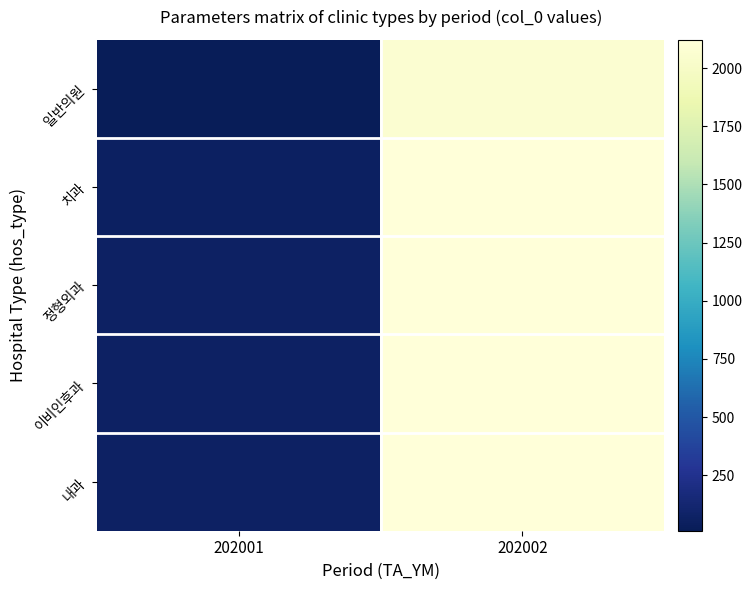

Which series has the widest spread of values?

일반의원